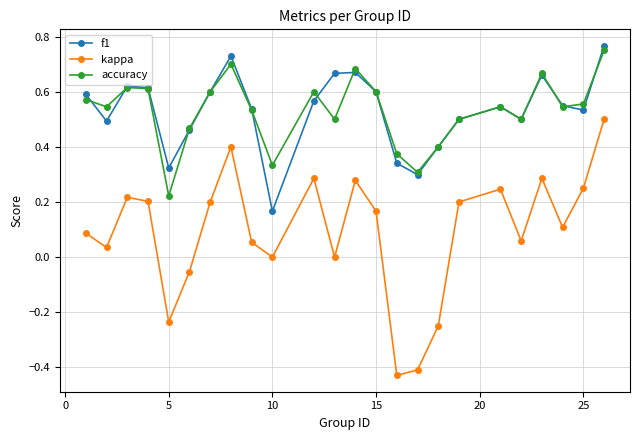

True or false: kappa and accuracy intersect in this chart.

False